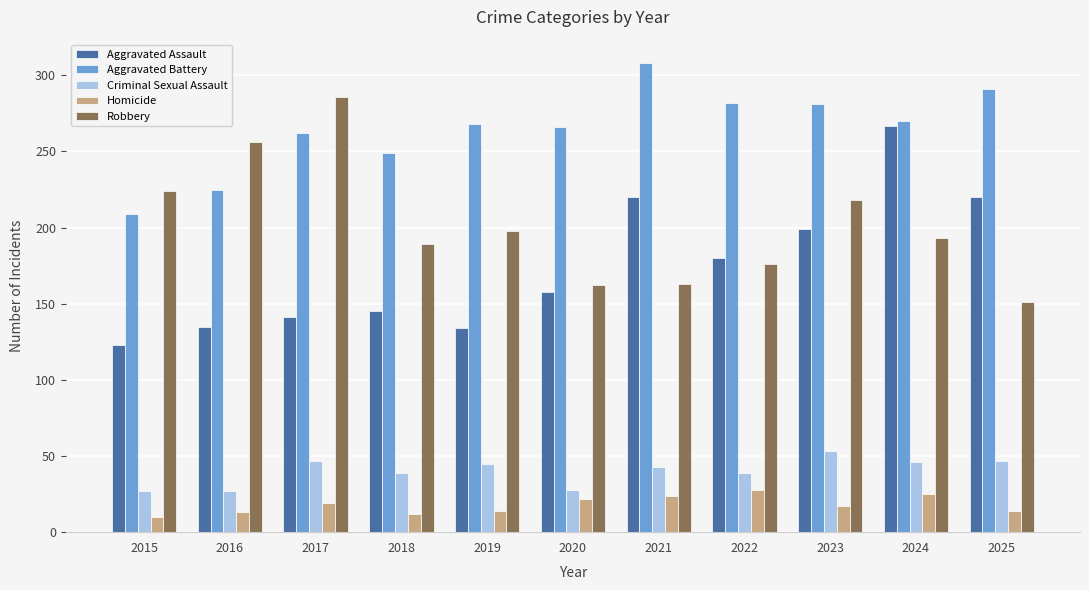

What is the value of the Aggravated Battery bar at the 9th from the left?

281